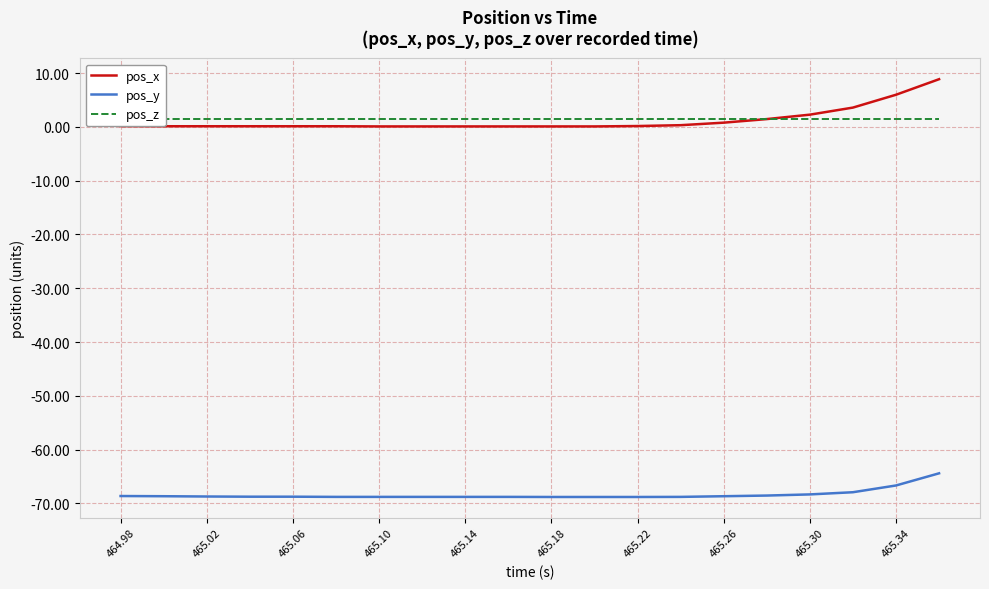

Is it true that pos_x equals 0.1 at 465.14?

True